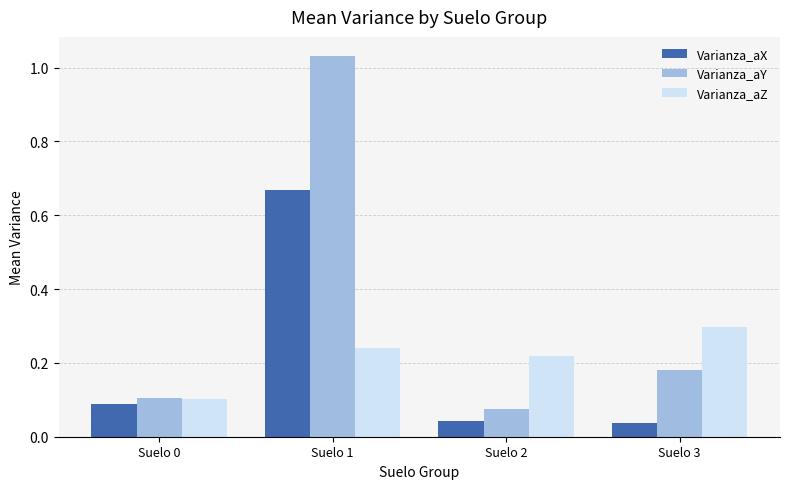

Count the Varianza_aZ values in the range 0 to 1.

4